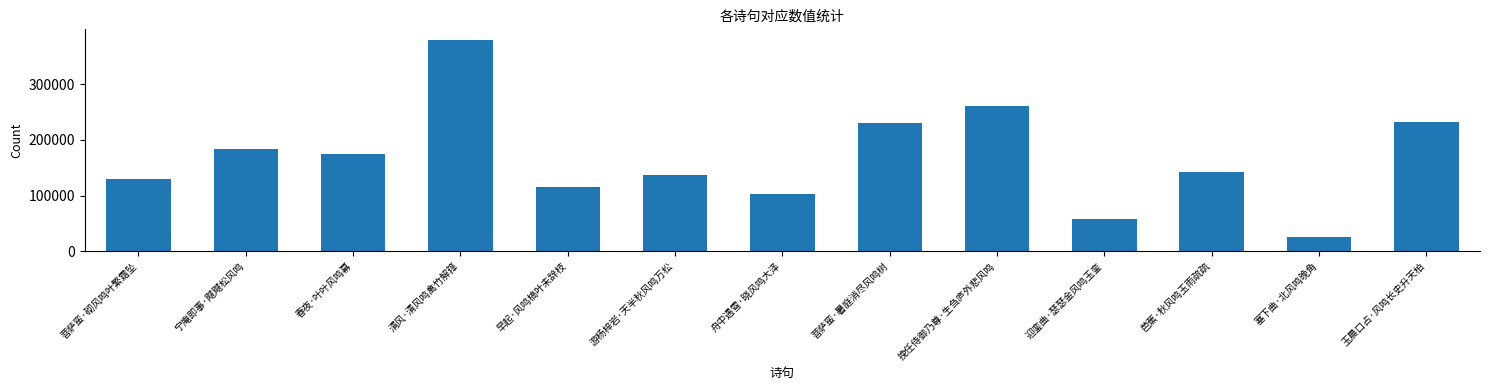

Which label corresponds to the largest value in the chart?

清风·清风鸣禽竹解箨